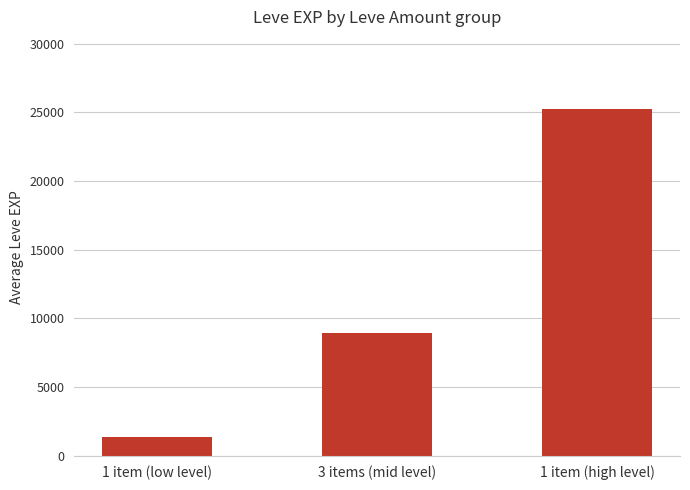

Rank the categories by value from lowest to highest.

1 item (low level), 3 items (mid level), 1 item (high level)